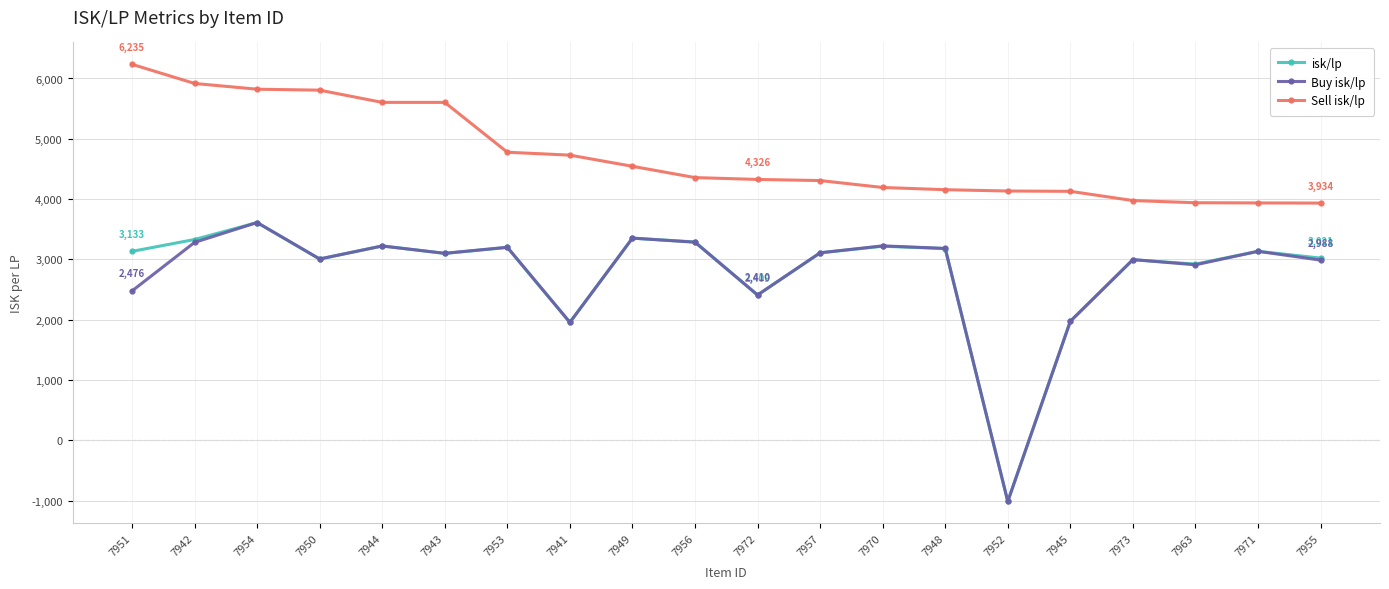

Which label corresponds to the smallest value in the chart?

7952